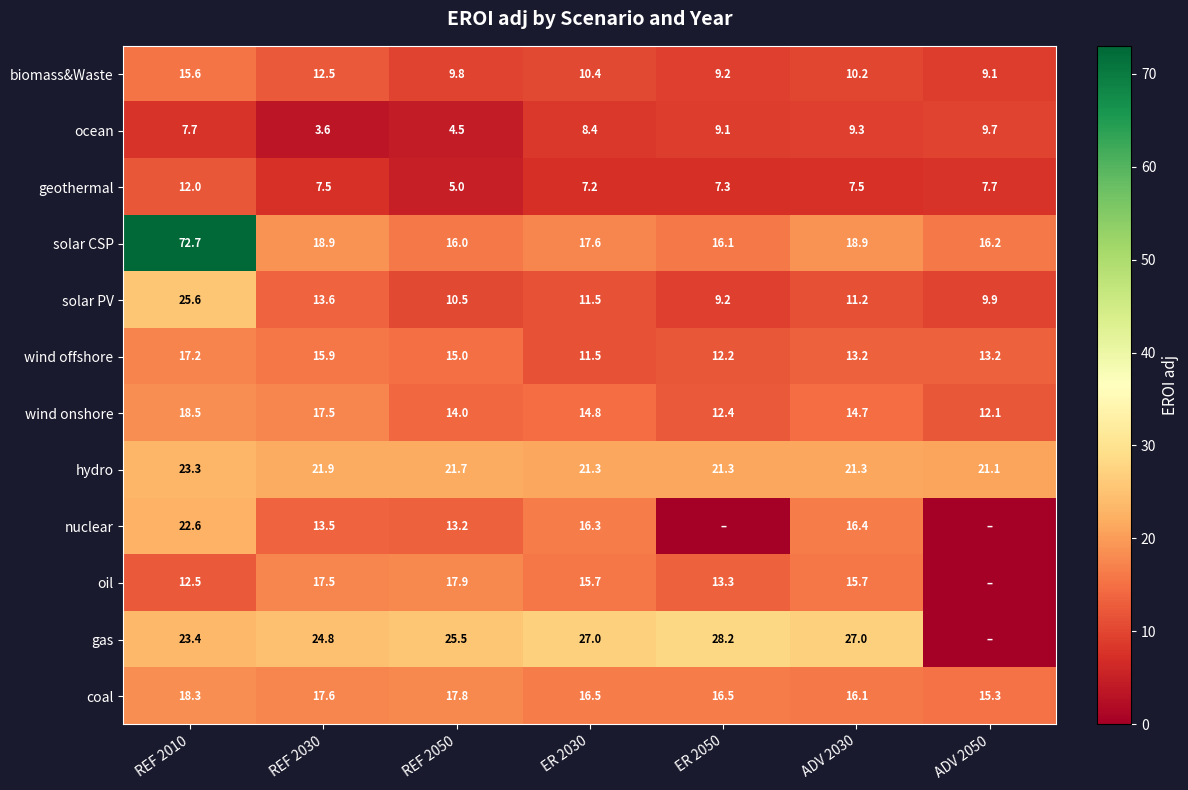

What is the lowest value of the solar CSP series?

16.0